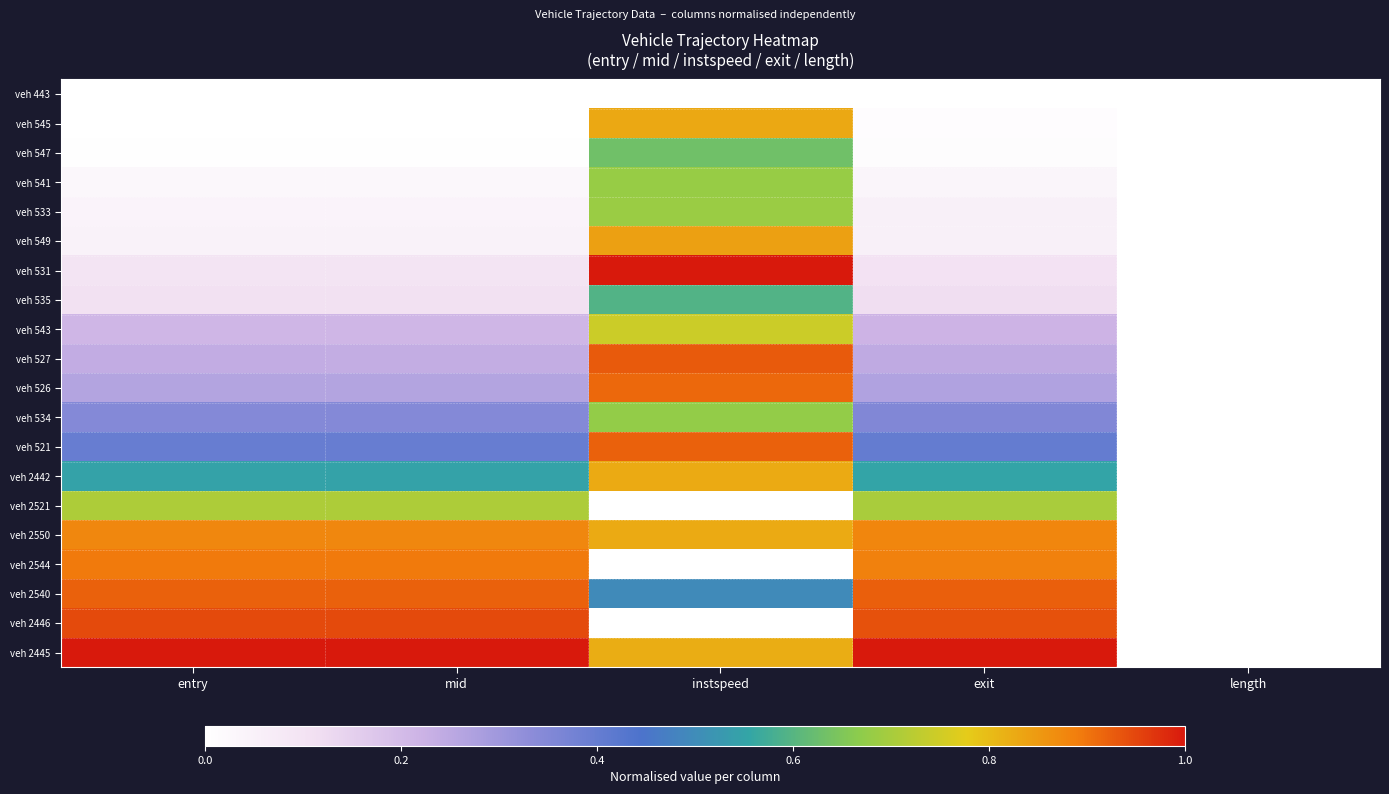

Reading left to right, what are all the values shown in this chart?

veh 443: entry=0.0	mid=0.0	instspeed=0.0	exit=0.0	length=0.0
veh 545: entry=0.0	mid=0.0	instspeed=0.8	exit=0.0	length=0.0
veh 547: entry=0.0	mid=0.0	instspeed=0.6	exit=0.0	length=0.0
veh 541: entry=0.0	mid=0.0	instspeed=0.7	exit=0.0	length=0.0
veh 533: entry=0.0	mid=0.0	instspeed=0.7	exit=0.1	length=0.0
veh 549: entry=0.0	mid=0.0	instspeed=0.8	exit=0.1	length=0.0
veh 531: entry=0.1	mid=0.1	instspeed=1.0	exit=0.1	length=0.0
veh 535: entry=0.1	mid=0.1	instspeed=0.6	exit=0.1	length=0.0
veh 543: entry=0.2	mid=0.2	instspeed=0.7	exit=0.2	length=0.0
veh 527: entry=0.2	mid=0.2	instspeed=0.9	exit=0.2	length=0.0
veh 526: entry=0.3	mid=0.3	instspeed=0.9	exit=0.3	length=0.0
veh 534: entry=0.3	mid=0.3	instspeed=0.7	exit=0.4	length=0.0
veh 521: entry=0.4	mid=0.4	instspeed=0.9	exit=0.4	length=0.0
veh 2442: entry=0.5	mid=0.5	instspeed=0.8	exit=0.6	length=0.0
veh 2521: entry=0.7	mid=0.7	instspeed=0.0	exit=0.7	length=0.0
veh 2550: entry=0.9	mid=0.9	instspeed=0.8	exit=0.9	length=0.0
veh 2544: entry=0.9	mid=0.9	instspeed=0.0	exit=0.9	length=0.0
veh 2540: entry=0.9	mid=0.9	instspeed=0.5	exit=0.9	length=0.0
veh 2446: entry=0.9	mid=0.9	instspeed=0.0	exit=0.9	length=0.0
veh 2445: entry=1.0	mid=1.0	instspeed=0.8	exit=1.0	length=0.0